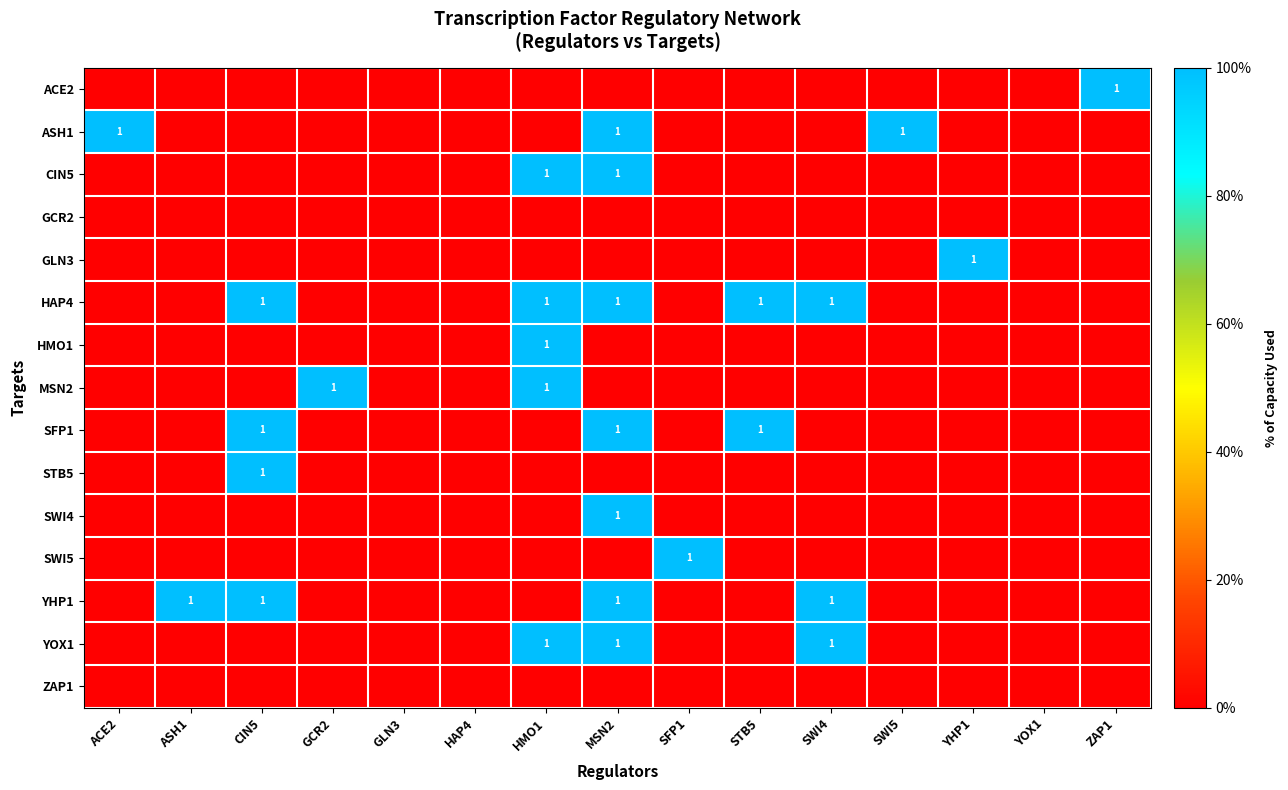

What is the greatest value displayed?

1